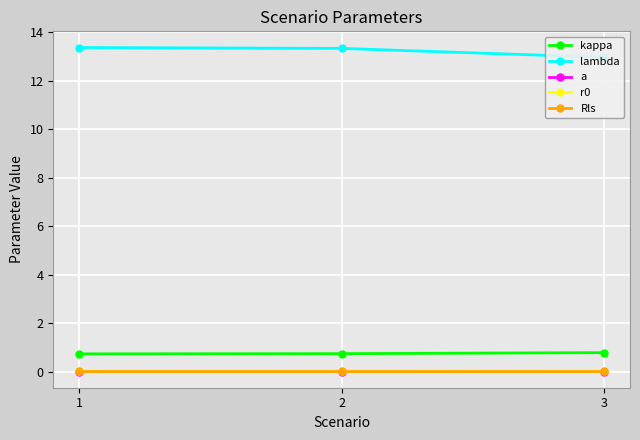

Reading left to right, transcribe all the data shown in this chart.

kappa: 1=0.7	2=0.7	3=0.8
lambda: 1=13.4	2=13.3	3=13.0
a: 1=0.0	2=0.0	3=0.0
r0: 1=0.0	2=0.0	3=0.0
Rls: 1=0.0	2=0.0	3=0.0